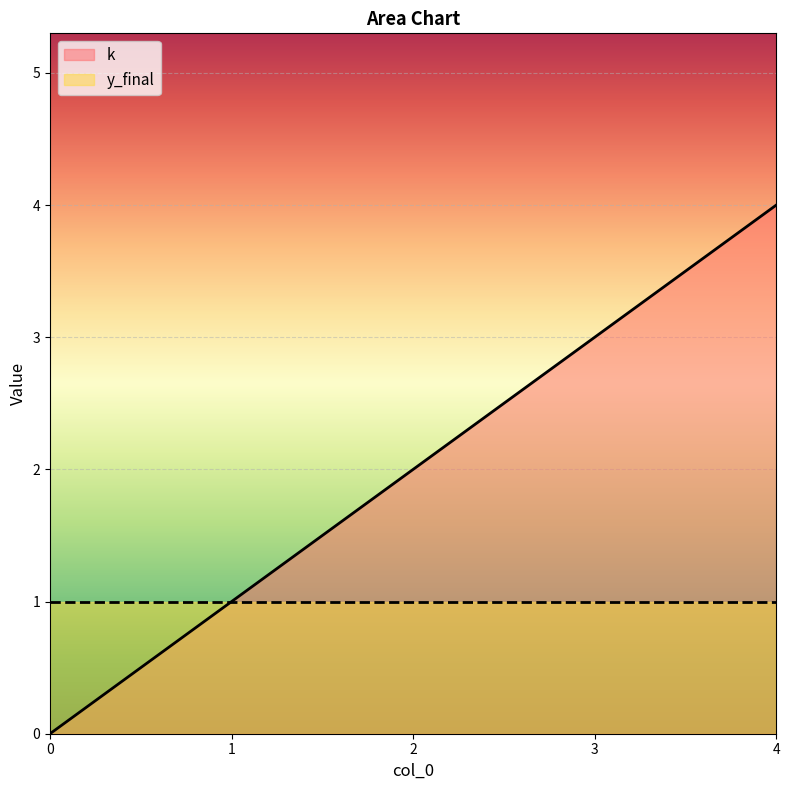

At which label does the data first exceed 2?

3